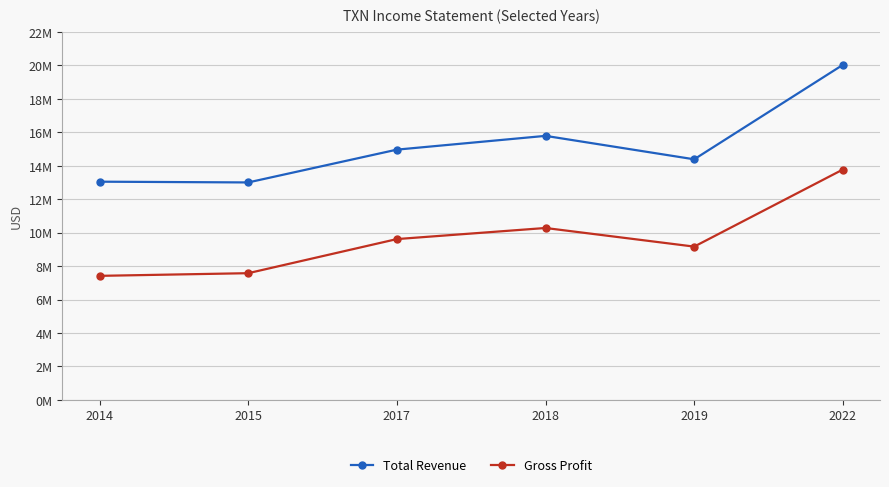

At 2014, list the series in order from largest to smallest.

Total Revenue, Gross Profit